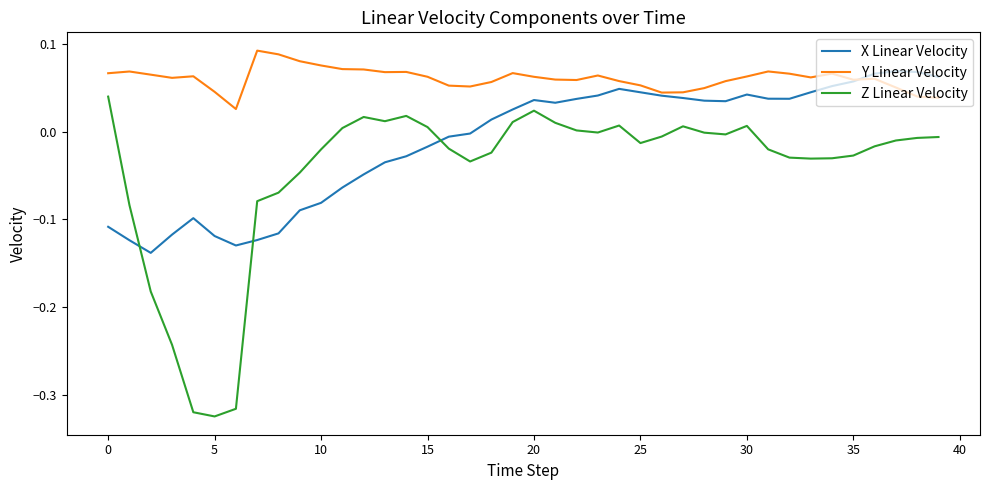

Which series has the widest spread of values?

Z Linear Velocity